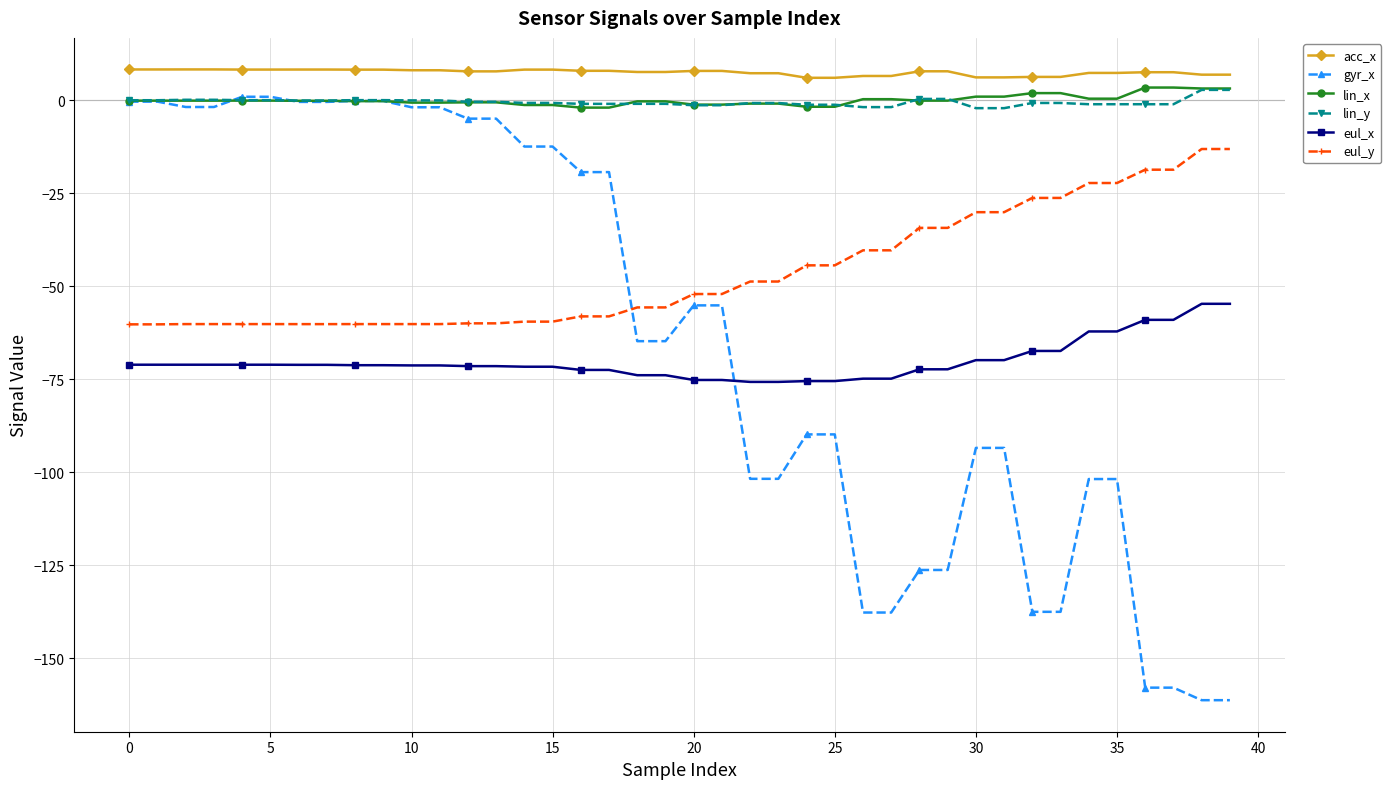

True or false: lin_y and eul_y cross at least once.

False